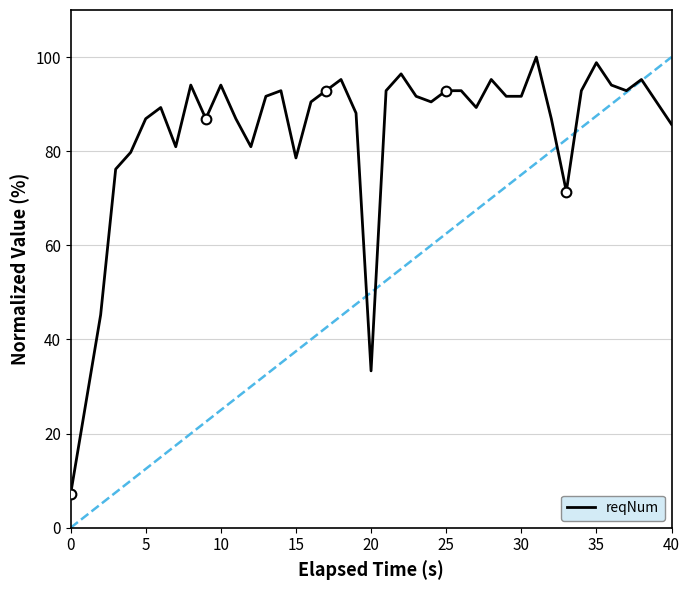

Is this an area chart (filled region under the line)?

No